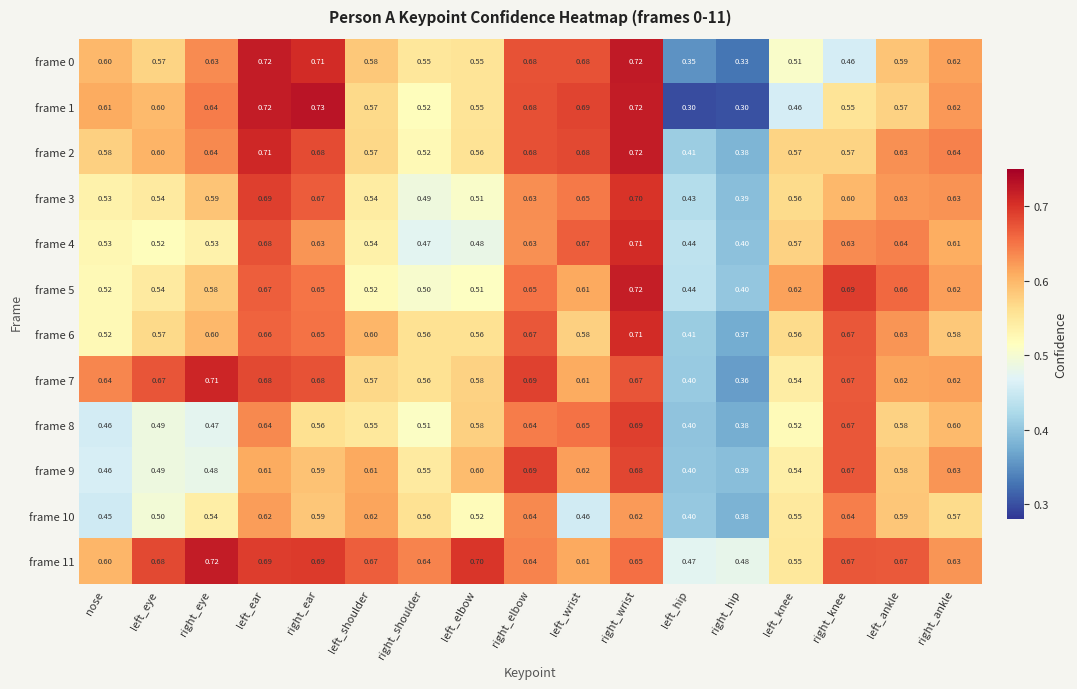

At how many categories does at least one series exceed 0?

17